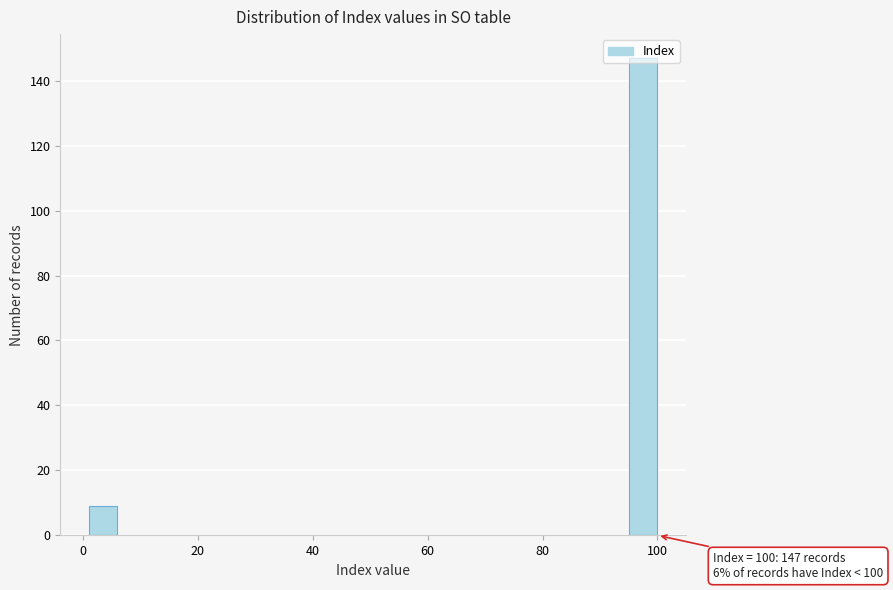

Read against the x-axis, roughly where is the centre of the tallest bar?

98